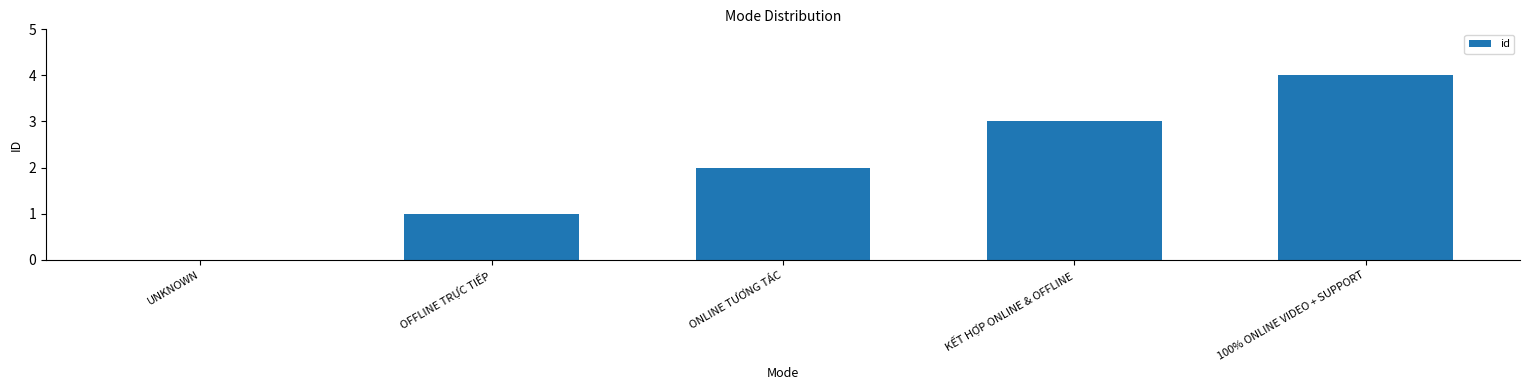

Where is the data nearest to the value 2?

ONLINE TƯƠNG TÁC